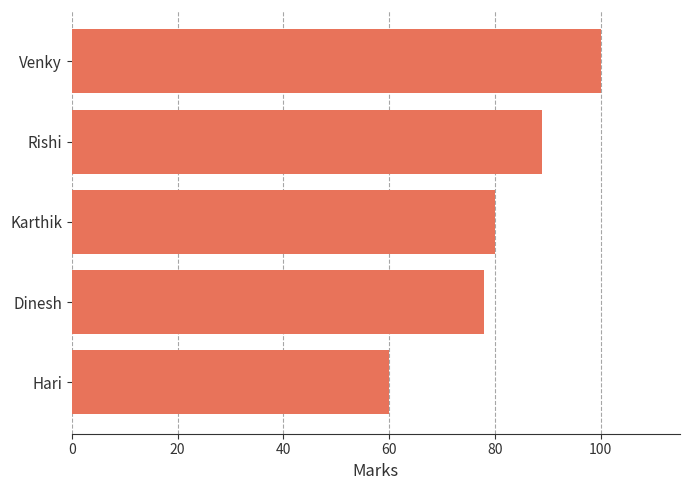

Reading bottom to top, list all the values displayed in this chart.

Hari=60	Dinesh=78	Karthik=80	Rishi=89	Venky=100